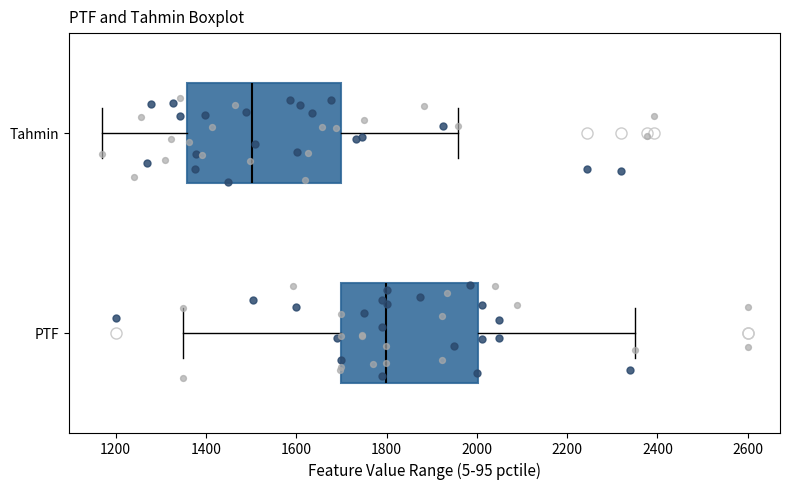

Where does the median line of the box for Tahmin sit on the x-axis? The values are not printed on the chart, so give them approximately, as read against the axis.

1500